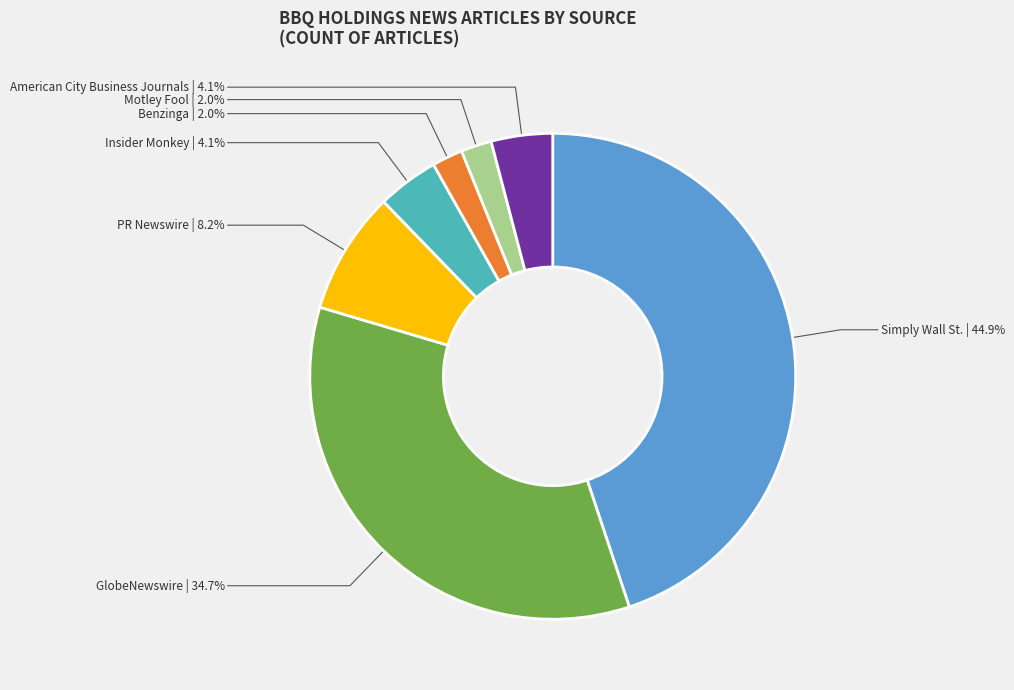

Approximately how many times larger is the value at Motley Fool compared to Insider Monkey?

0.5